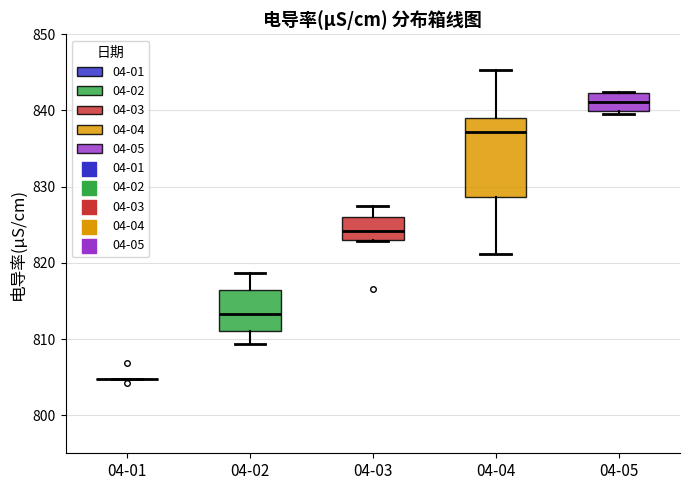

Reading left to right, transcribe this box plot: for each box, give where its median line is, the range the box spans, and where its two whiskers end, as read against the y-axis. The values are not printed on the chart, so give them approximately, as read against the axis.

04-01: box collapsed to a line at 805, whiskers 805 to 805
04-02: median 813, box 811 to 816, whiskers 809 to 819
04-03: median 824, box 823 to 826, whiskers 823 to 828
04-04: median 837, box 829 to 839, whiskers 821 to 845
04-05: median 841, box 840 to 842, whiskers 840 (just below the box's lower edge) to 842